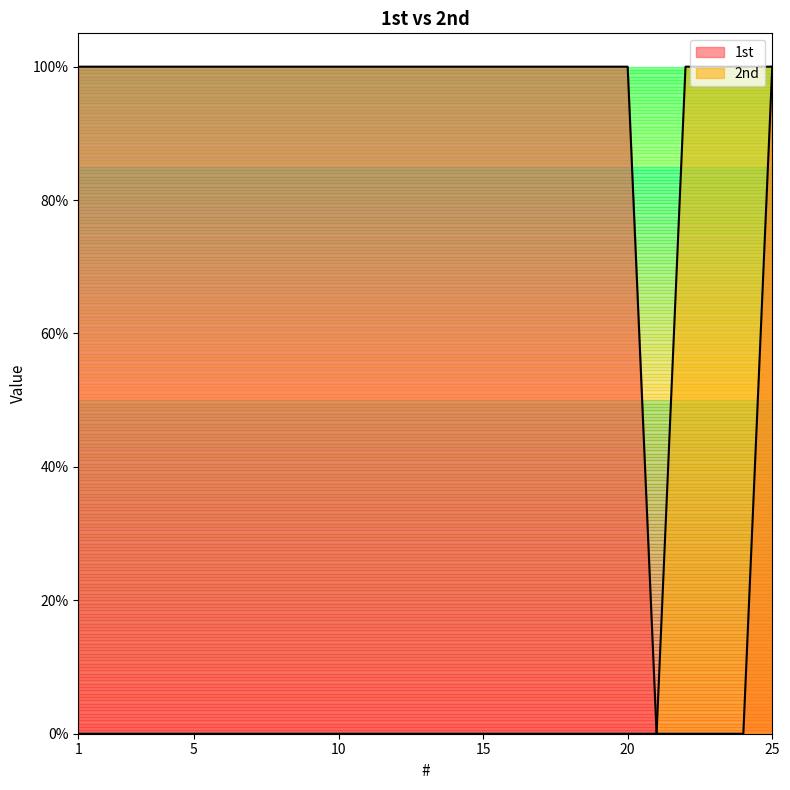

Rank the series at 12 from highest to lowest value.

1st, 2nd